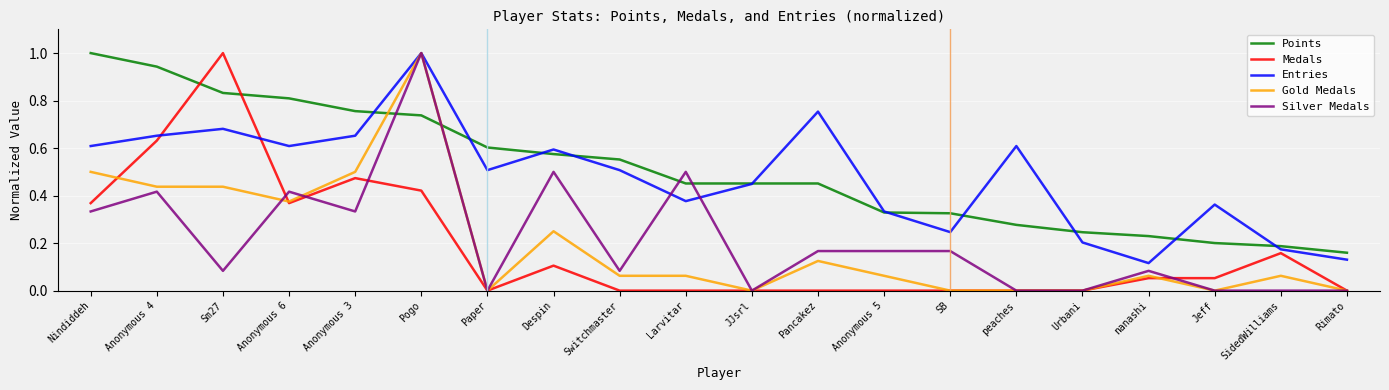

Which series changed the most between Anonymous 6 and Anonymous 3?

Gold Medals